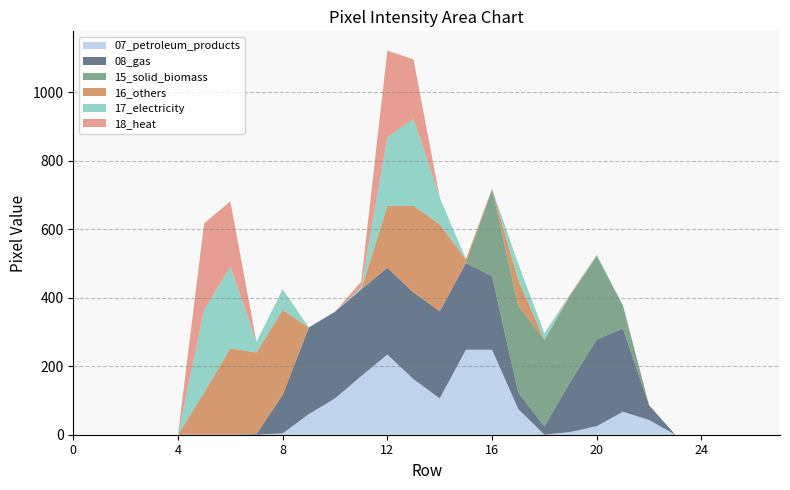

Reading right to left, what are all the values shown in this chart?

col_12: 27=0	26=0	25=0	24=0	23=0	22=43	21=67	20=25	19=8	18=0	17=75	16=248	15=248	14=106	13=162	12=234	11=171	10=106	9=60	8=4	7=0	6=0	5=0	4=0	3=0	2=0	1=0	0=0
col_13: 27=0	26=0	25=0	24=0	23=0	22=43	21=243	20=253	19=148	18=24	17=48	16=215	15=253	14=254	13=253	12=253	11=253	10=253	9=253	8=112	7=2	6=0	5=0	4=0	3=0	2=0	1=0	0=0
col_14: 27=0	26=0	25=0	24=0	23=0	22=0	21=67	20=244	19=253	18=253	17=253	16=253	15=0	14=0	13=0	12=0	11=0	10=0	9=0	8=0	7=0	6=0	5=0	4=0	3=0	2=0	1=0	0=0
col_16: 27=0	26=0	25=0	24=0	23=0	22=0	21=0	20=0	19=0	18=0	17=75	16=2	15=11	14=254	13=253	12=181	11=0	10=0	9=0	8=248	7=238	6=252	5=123	4=0	3=0	2=0	1=0	0=0
col_17: 27=0	26=0	25=0	24=0	23=0	22=0	21=0	20=3	19=0	18=19	17=48	16=0	15=1	14=78	13=253	12=200	11=5	10=0	9=0	8=61	7=31	6=238	5=241	4=0	3=0	2=0	1=0	0=0
col_18: 27=0	26=0	25=0	24=0	23=0	22=0	21=0	20=0	19=3	18=0	17=0	16=0	15=0	14=0	13=174	12=253	11=18	10=0	9=0	8=0	7=0	6=191	5=253	4=0	3=0	2=0	1=0	0=0